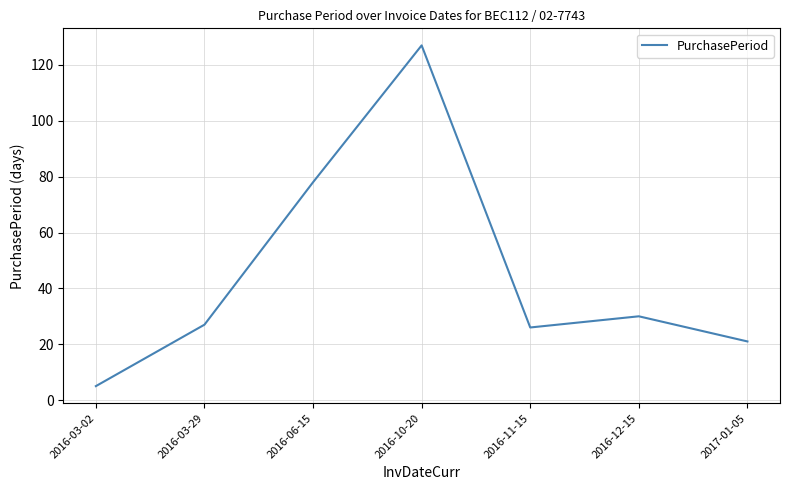

What is the change in value from 2016-03-02 to 2016-11-15?

+21